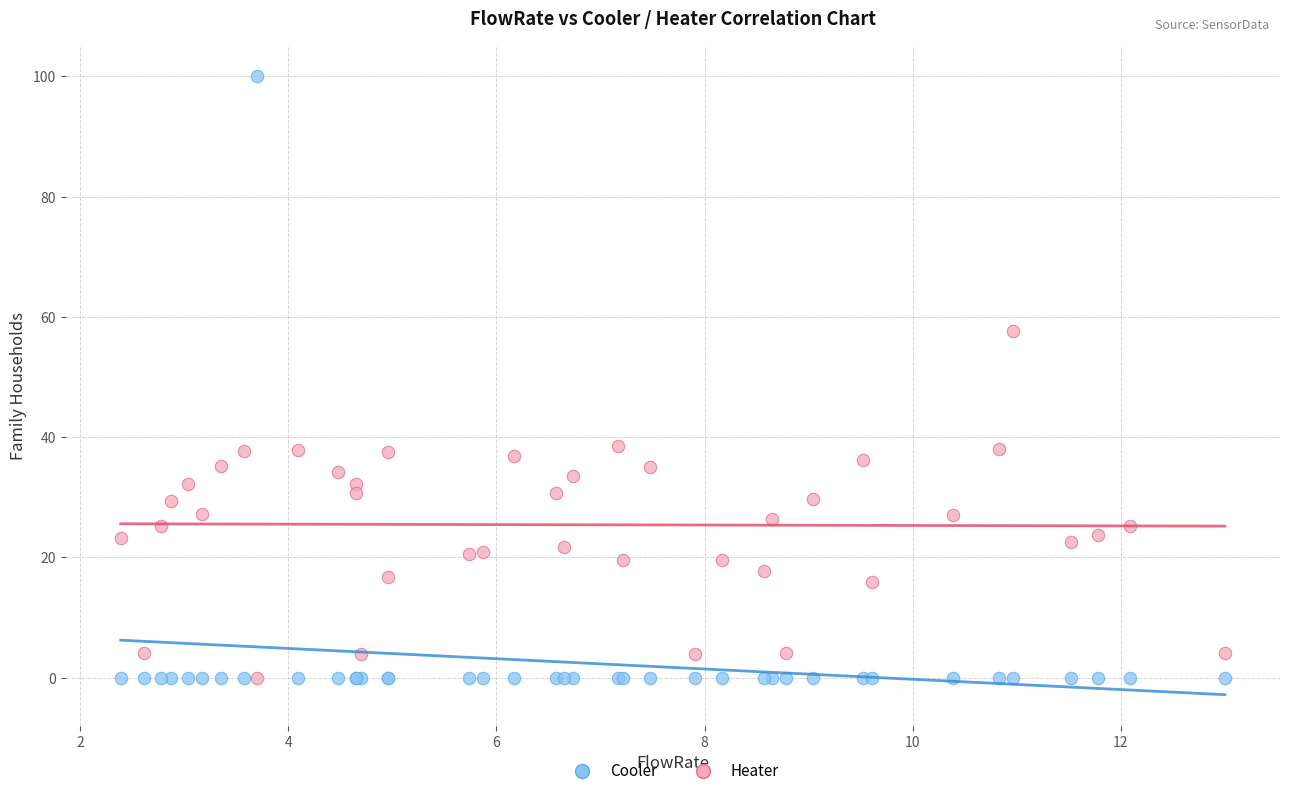

Which series has the widest spread of Y values?

Cooler